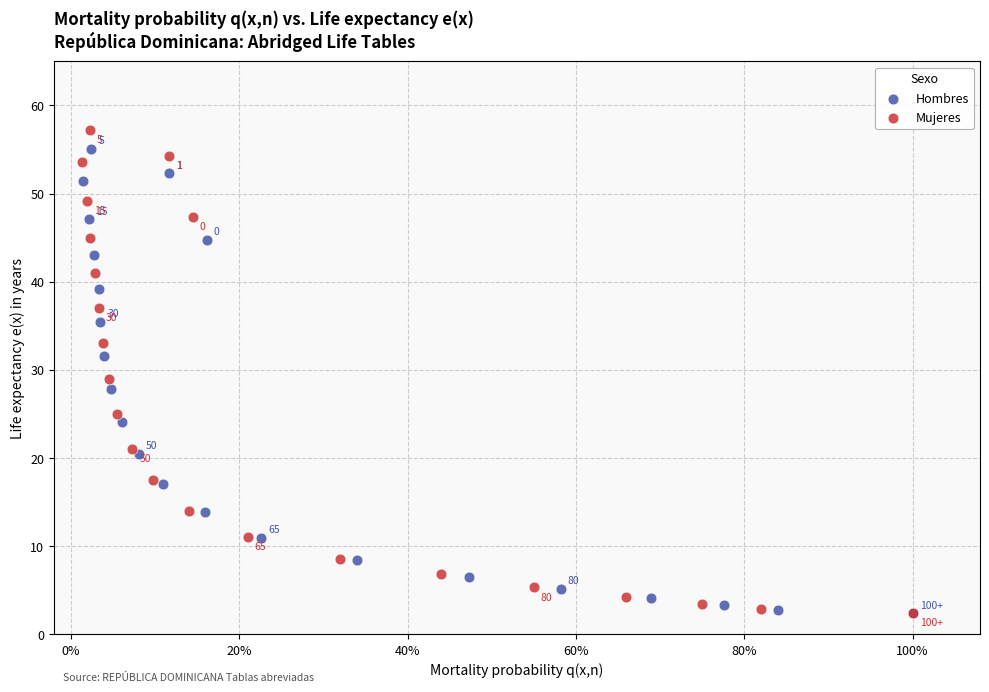

Which series has the largest Y range (max minus min)?

Mujeres